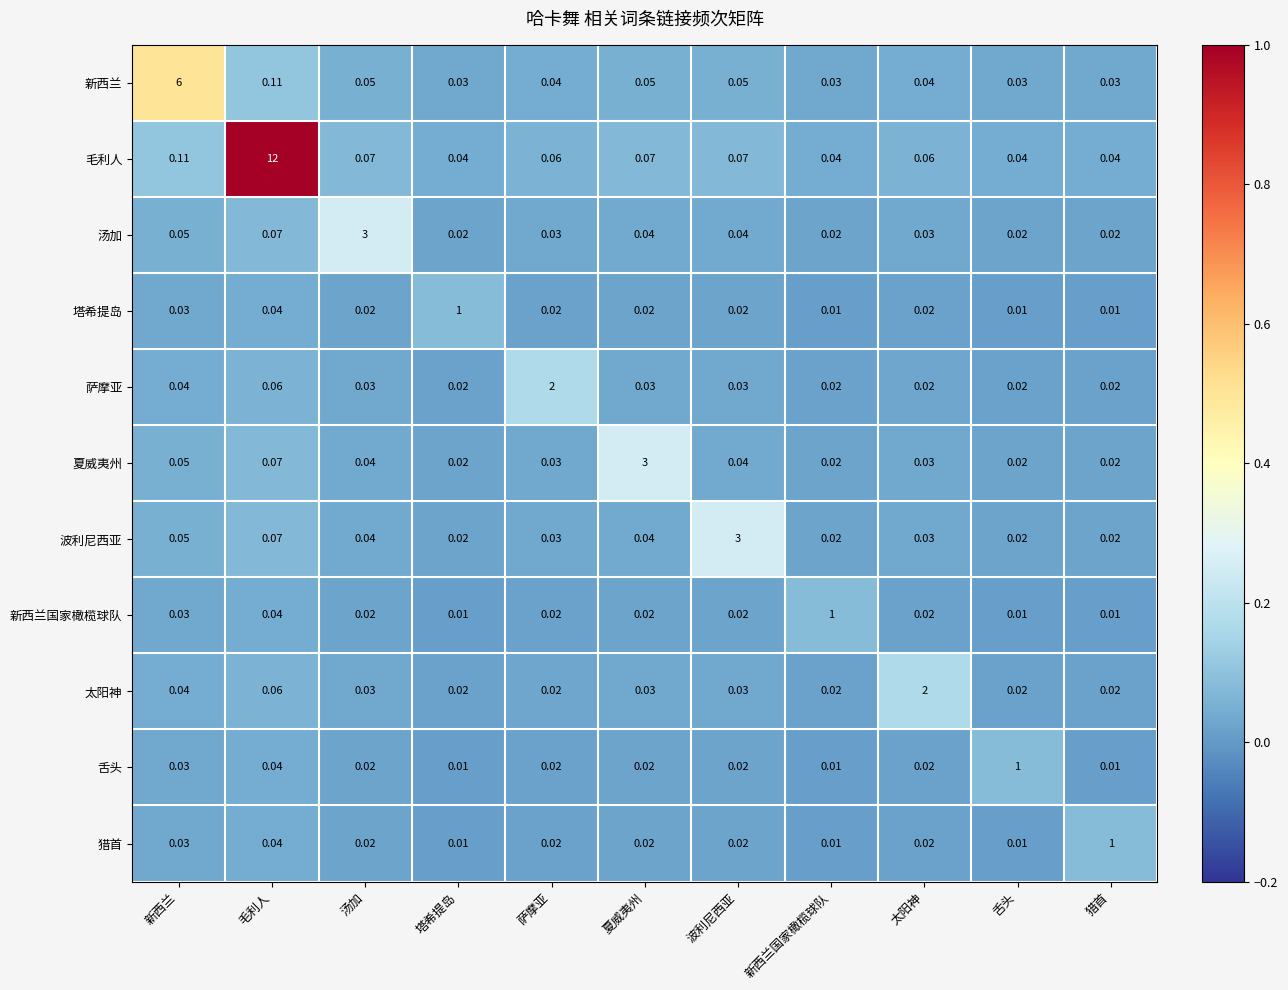

At which label does 太阳神 reach its peak?

太阳神